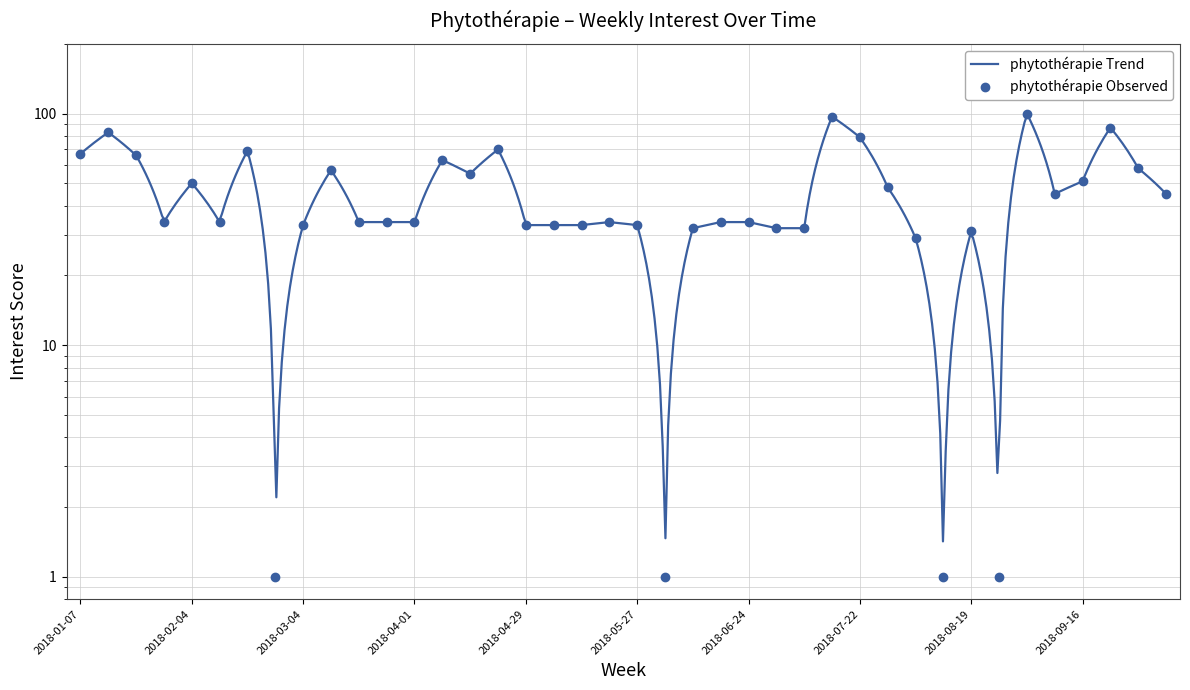

What is the label of the 1st point from the left?

2018-01-07